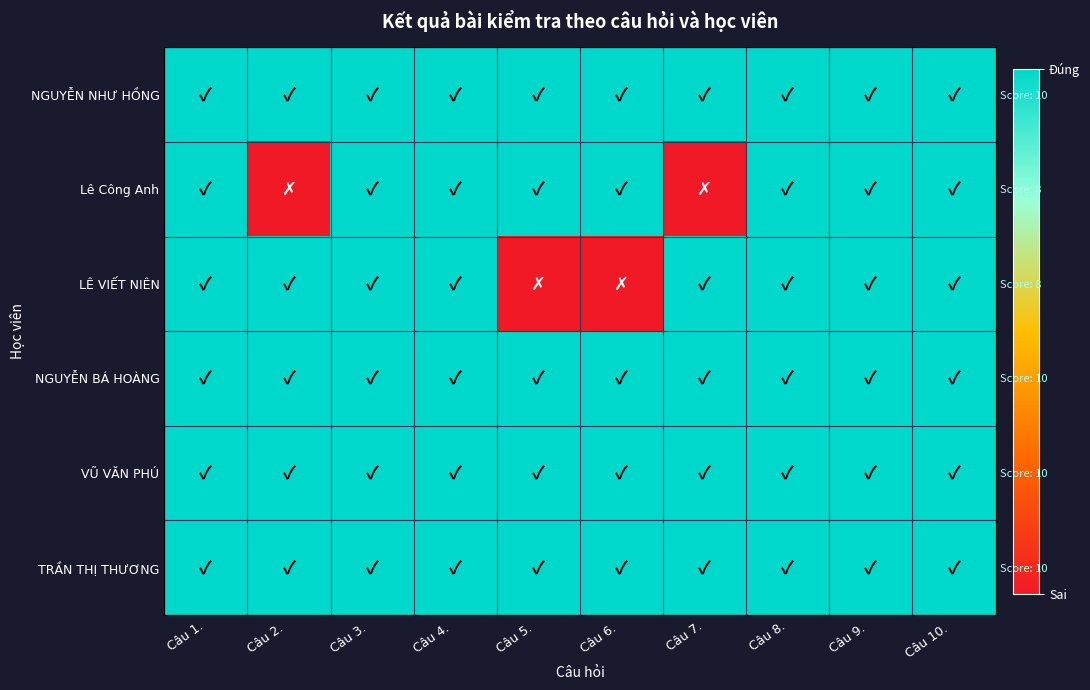

Is the value of NGUYỄN BÁ HOÀNG at Câu 7. greater than the value of VŨ VĂN PHÚ at Câu 6.?

No